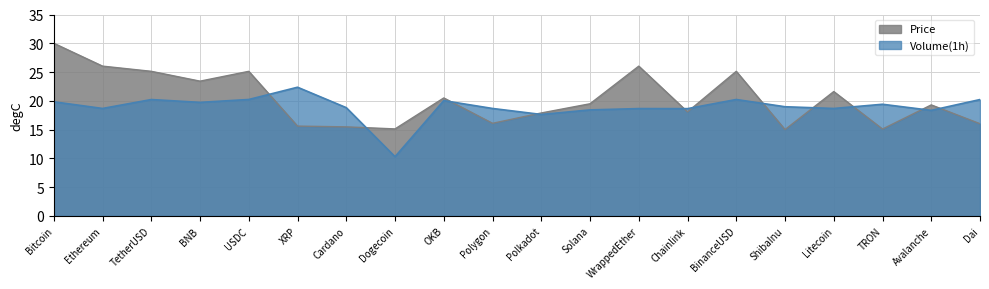

What value does the Volume(1h) series have at USDC?

20.2